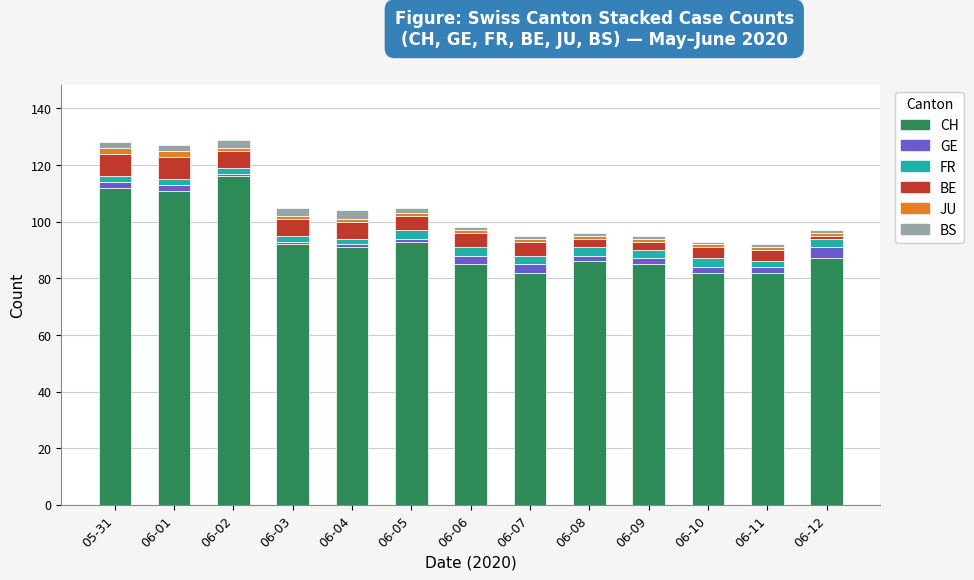

How many bars are there in total?

13